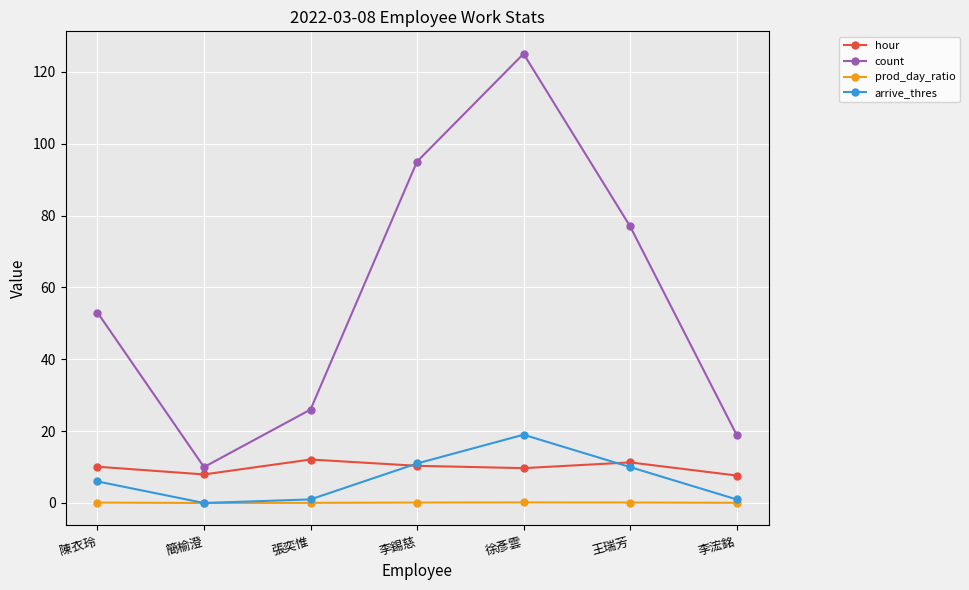

Which series changed the most between 簡榆澄 and 張奕惟?

count